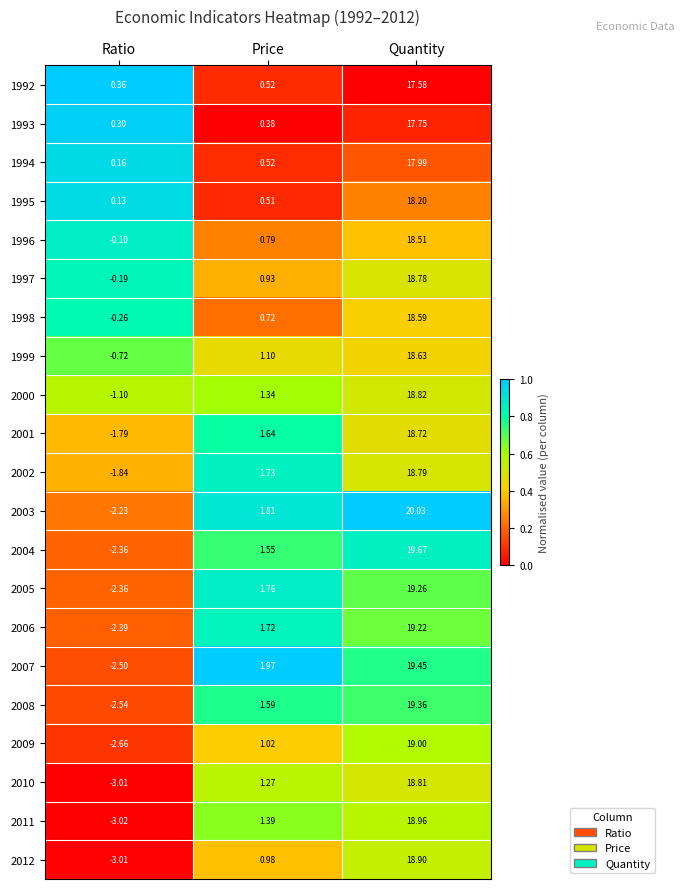

Which series has the largest total across all categories?

2003